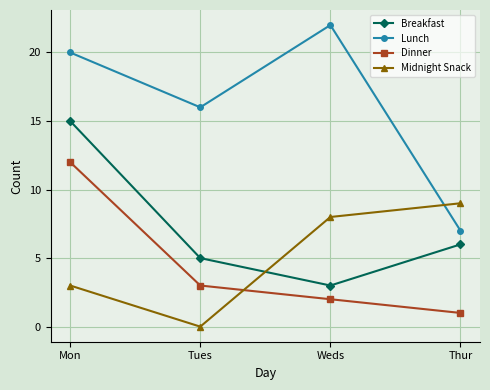

True or false: Breakfast and Dinner intersect in this chart.

False